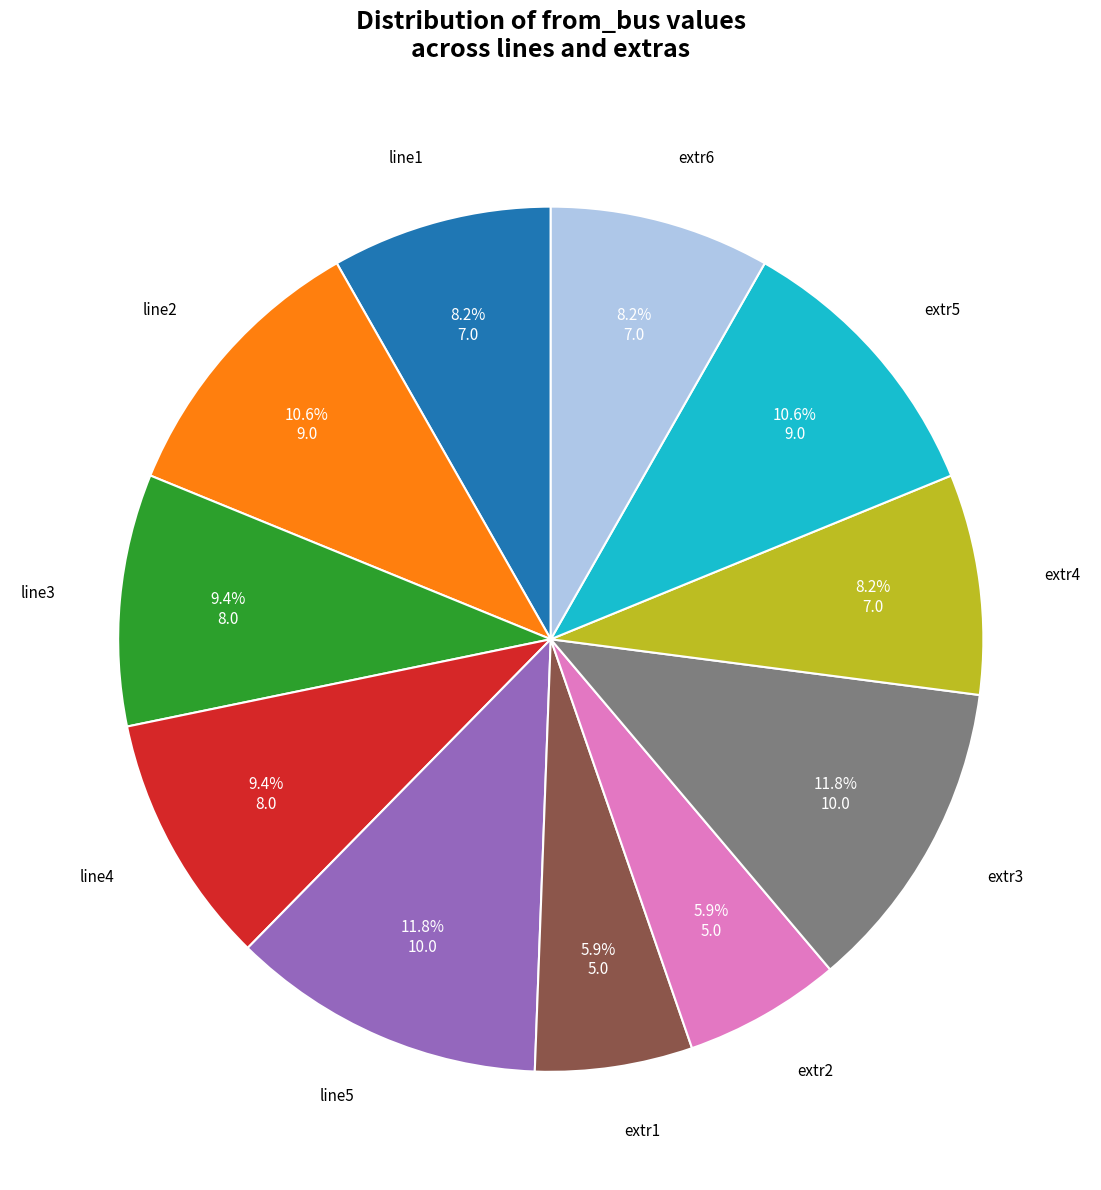

Is there a majority slice in this chart?

No